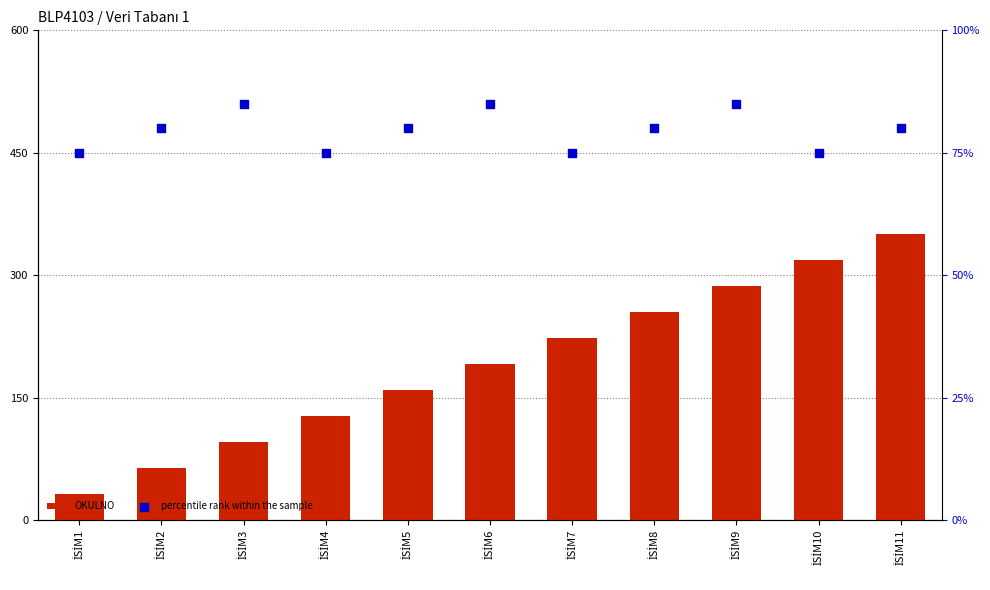

Is the value of percentile rank within the sample at İSİM5 greater than the value of OKULNO at İSİM5?

No